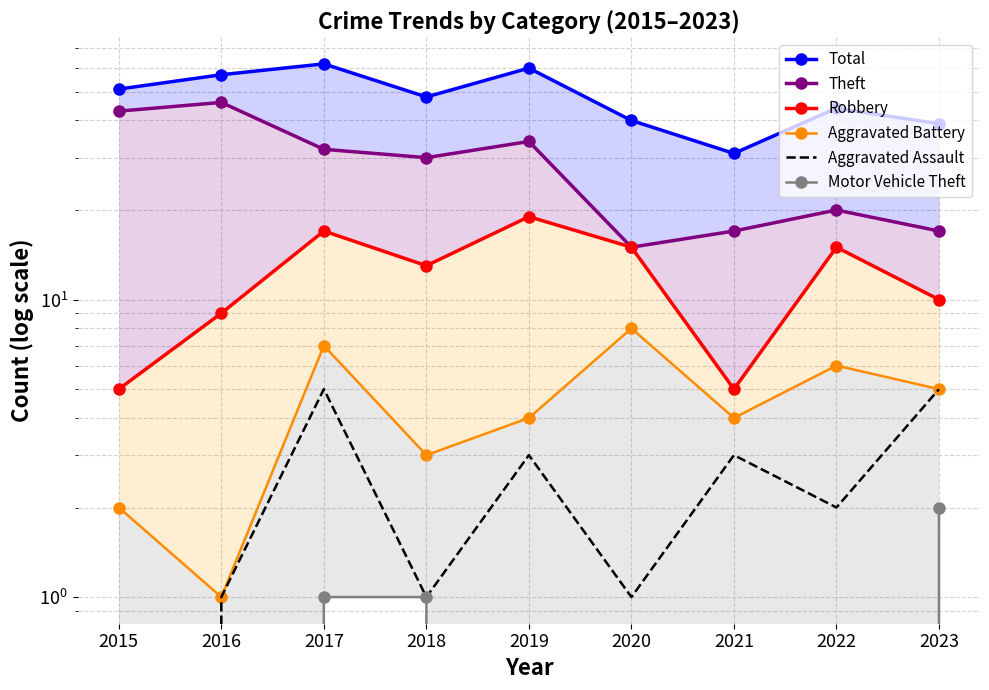

Which series has the largest range (max minus min)?

Total